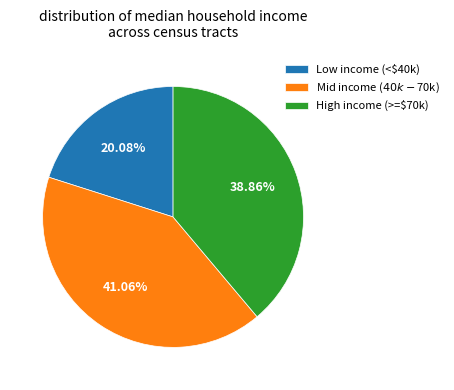

Rank the categories by value from highest to lowest.

Mid income ($40k-$70k), High income (>=$70k), Low income (<$40k)